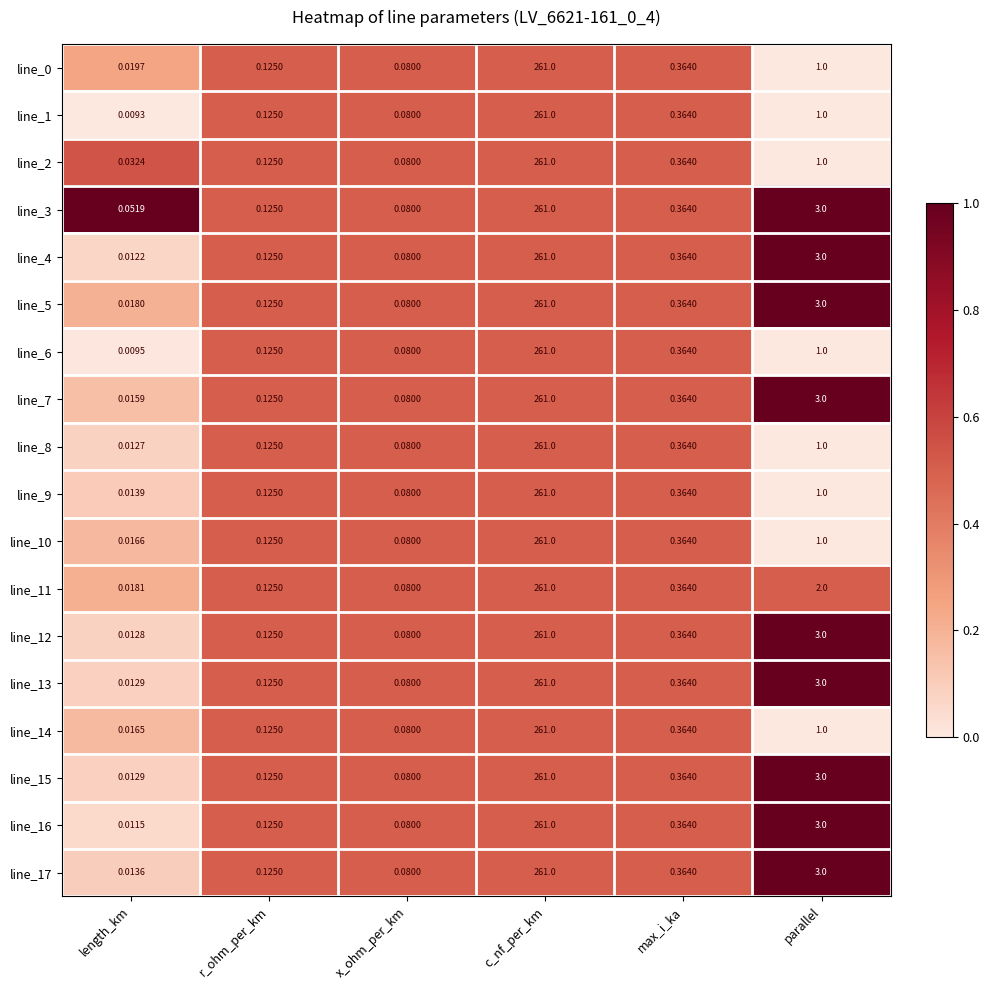

What is the total value across all series at parallel?

37.0